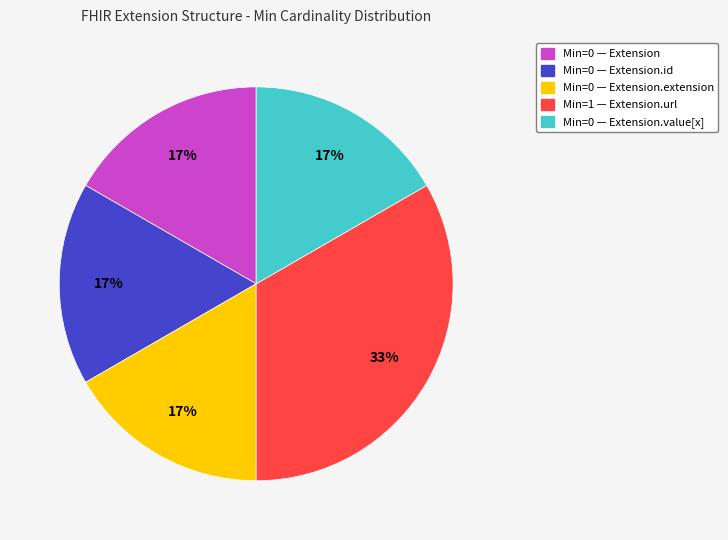

Is there a majority slice in this chart?

No